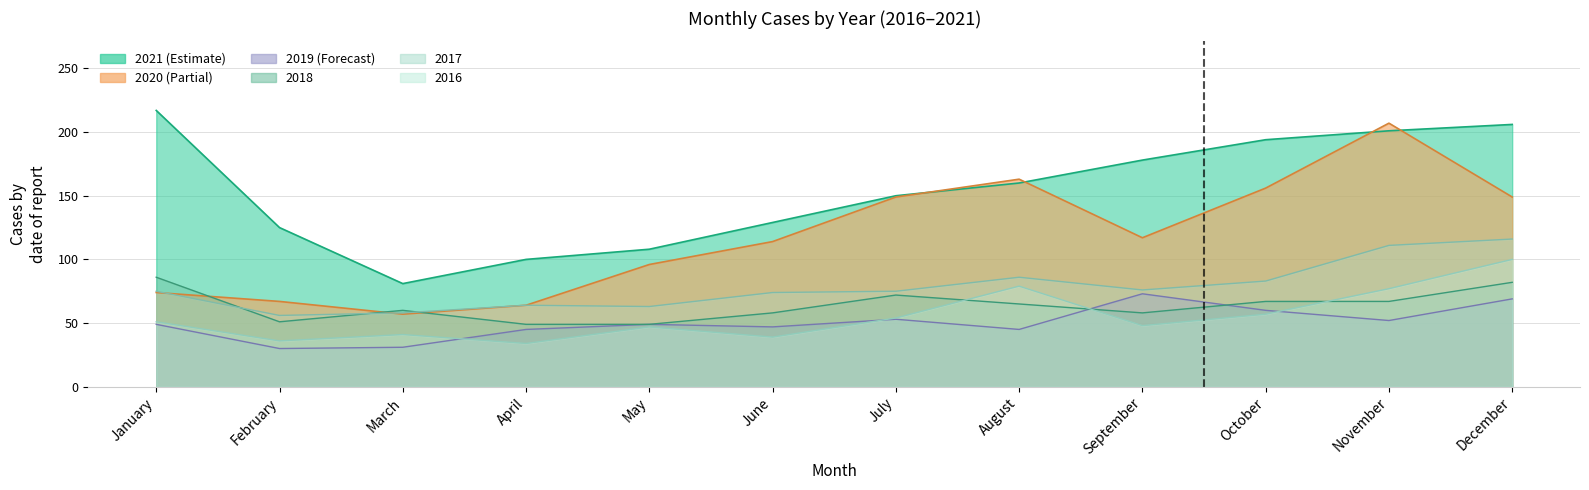

True or false: 2021 has more than 2 points higher than both neighbors.

False